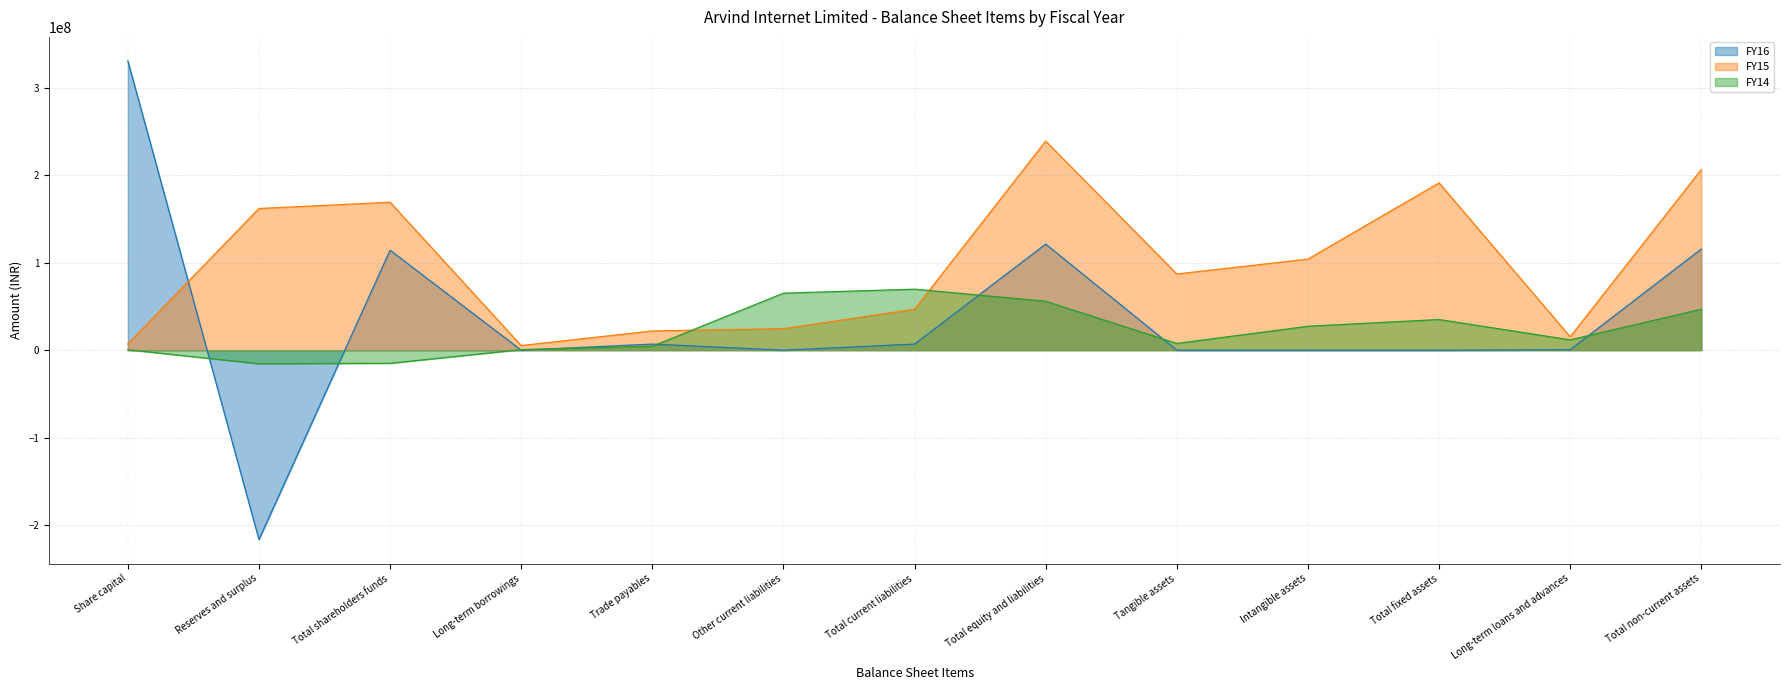

True or false: FY15 and FY14 intersect in this chart.

True